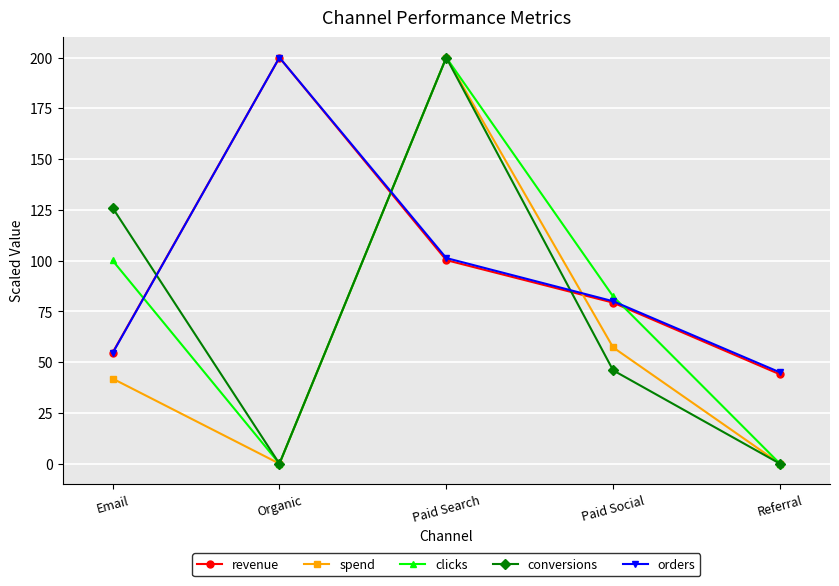

What is the highest value of the revenue series?

200.0